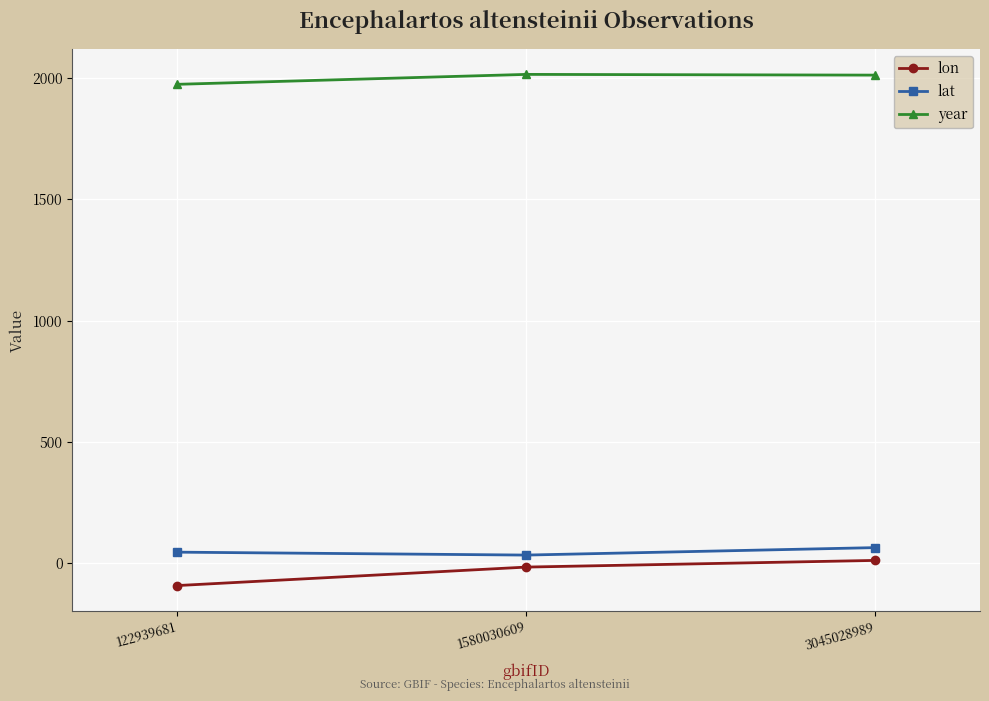

What is the value of the lon point at the 1st from the left?

-93.2